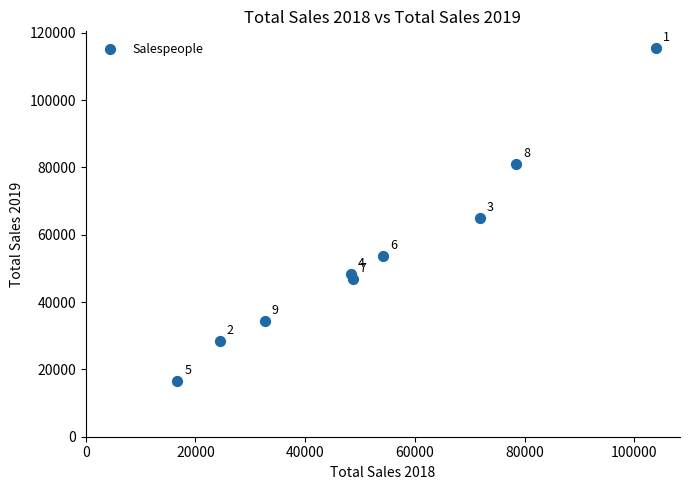

What is the average X value?

53260.1